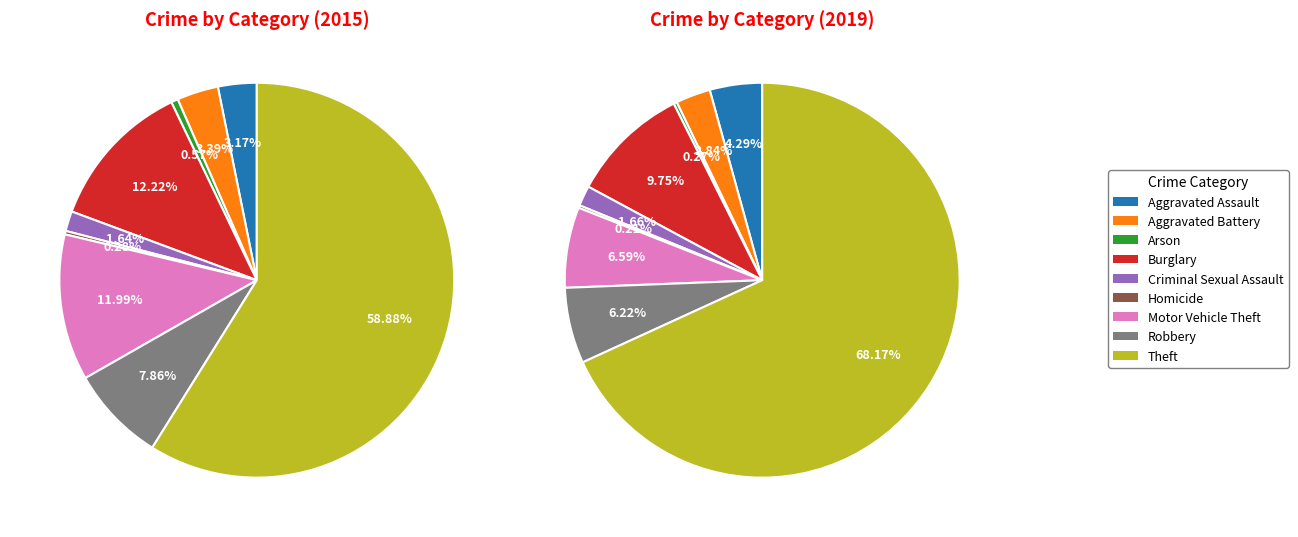

Rank the series by their maximum value, from lowest to highest.

values_2015, values_2019